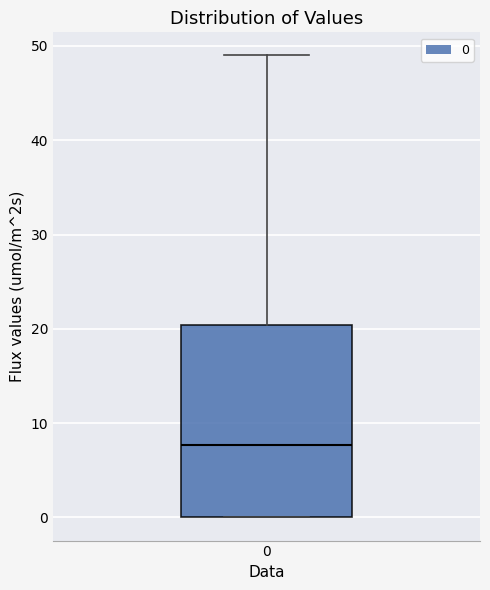

Where is the upper edge of the box at x = 0 on the y-axis? The values are not printed on the chart, so give them approximately, as read against the axis.

20